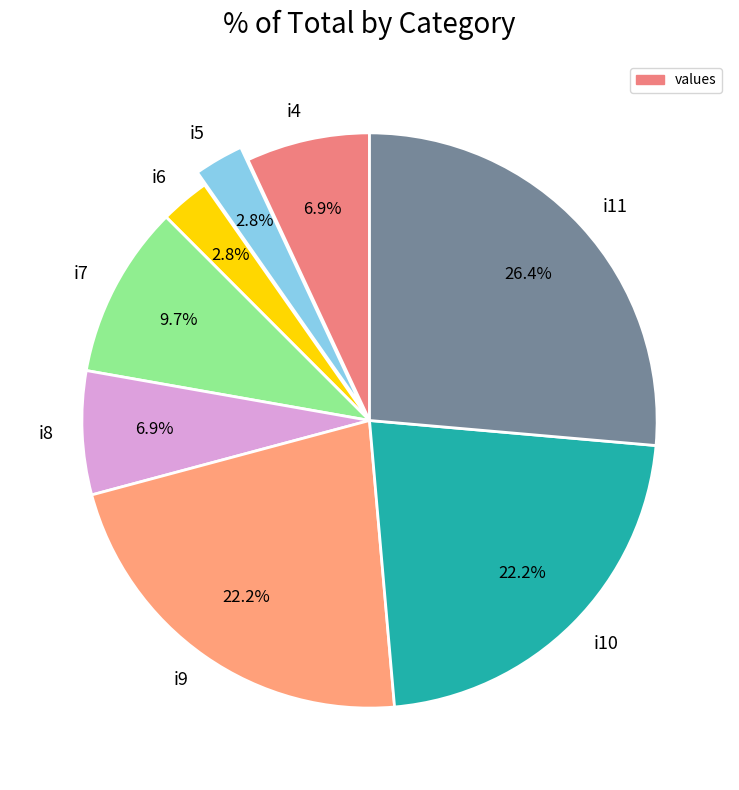

To the nearest percent, what is the difference between the i4 and i6 slice percentages?

4%